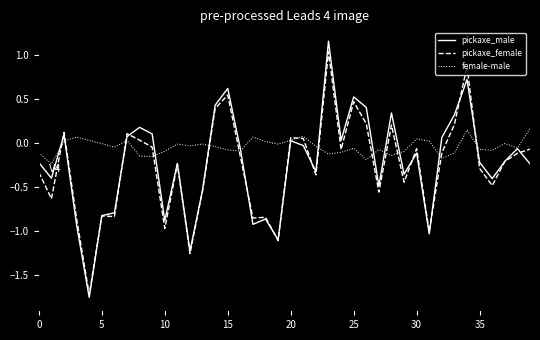

Which series has the largest range (max minus min)?

pickaxe_male